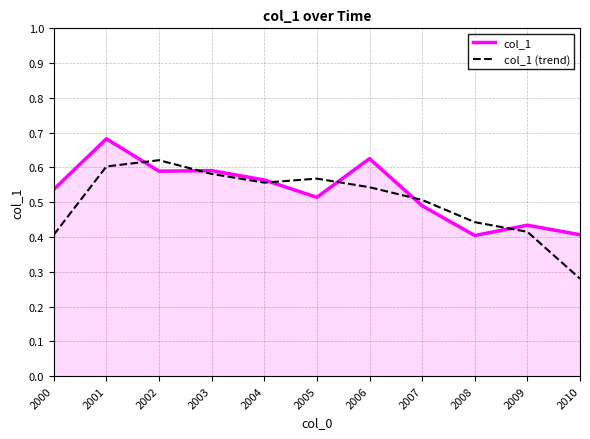

The value of col_1 (trend) at 2004 is 0.6. True or false?

True